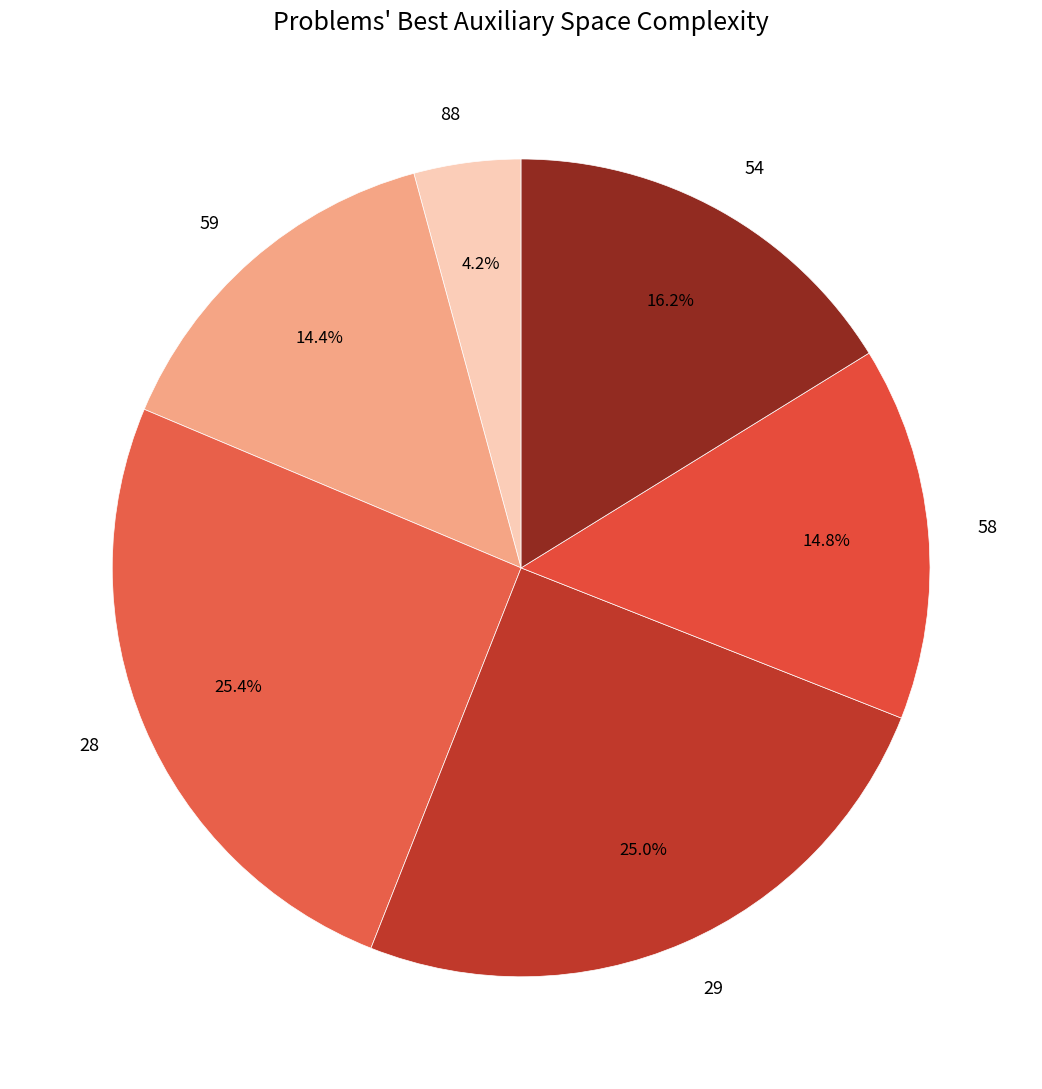

Is the sum of 29 and 54 greater than half?

No